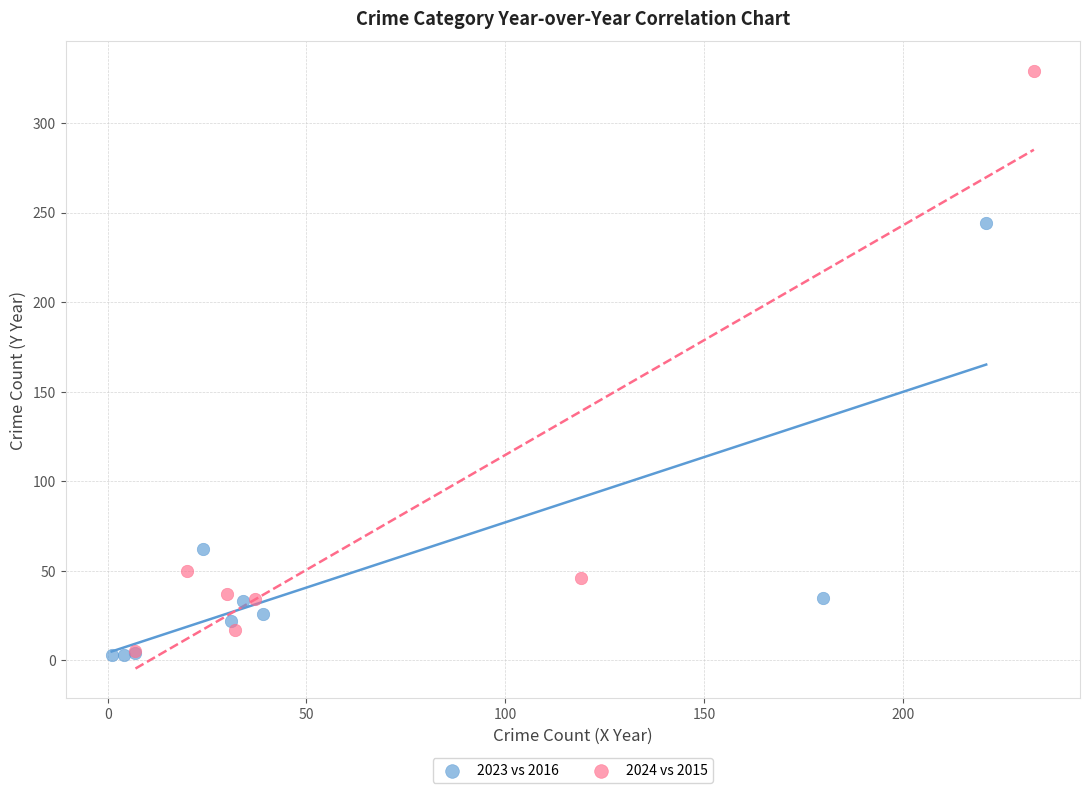

Which series reaches the maximum Y coordinate?

2024 vs 2015